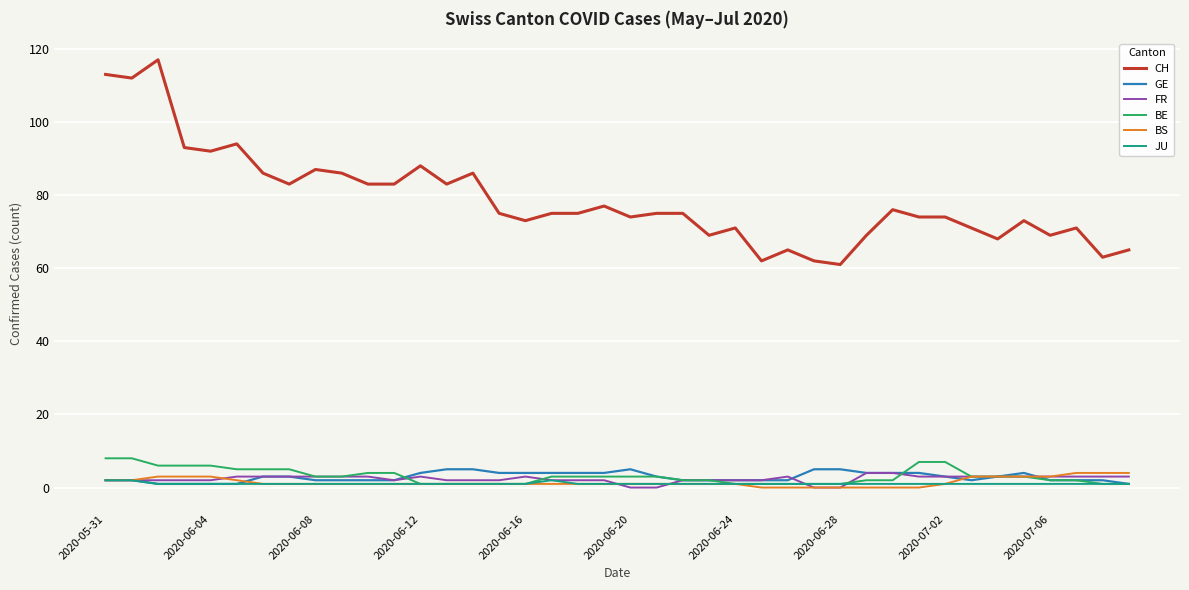

True or false: CH and JU intersect in this chart.

False